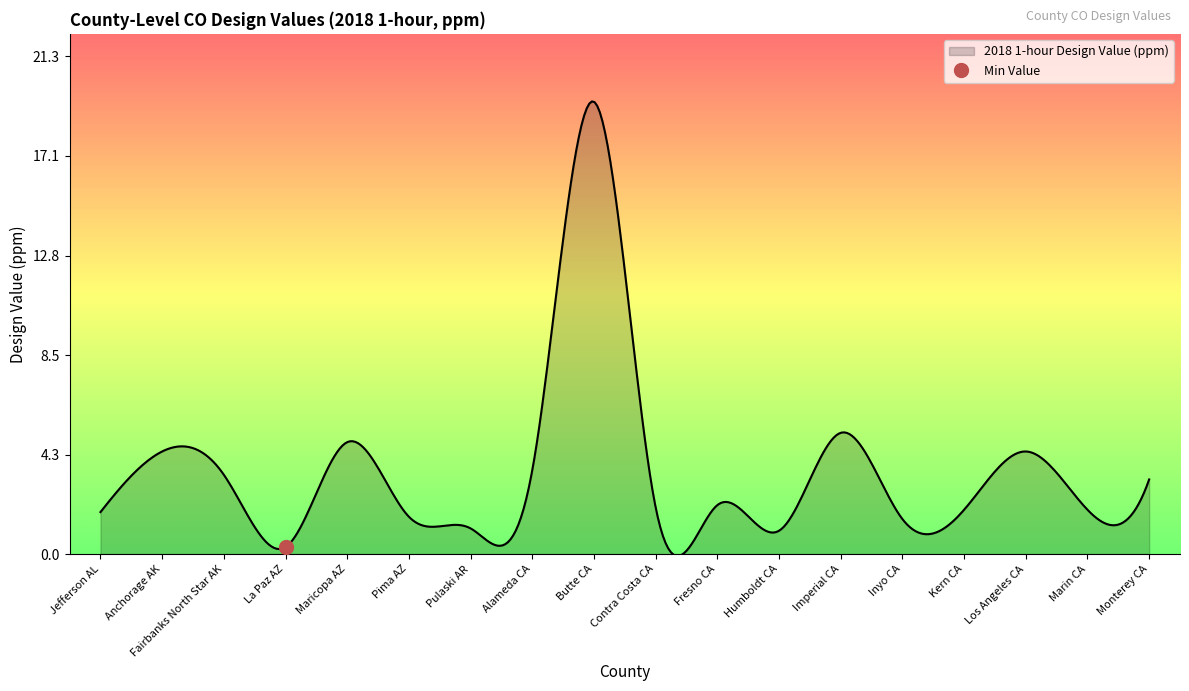

Reading left to right, transcribe all the data shown in this chart.

Jefferson AL=1.8	Anchorage AK=4.4	Fairbanks North Star AK=3.4	La Paz AZ=0.3	Maricopa AZ=4.8	Pima AZ=1.6	Pulaski AR=1.1	Alameda CA=3.6	Butte CA=19.4	Contra Costa CA=2.0	Fresno CA=2.1	Humboldt CA=1.0	Imperial CA=5.2	Inyo CA=1.5	Kern CA=1.9	Los Angeles CA=4.4	Marin CA=1.9	Monterey CA=3.2